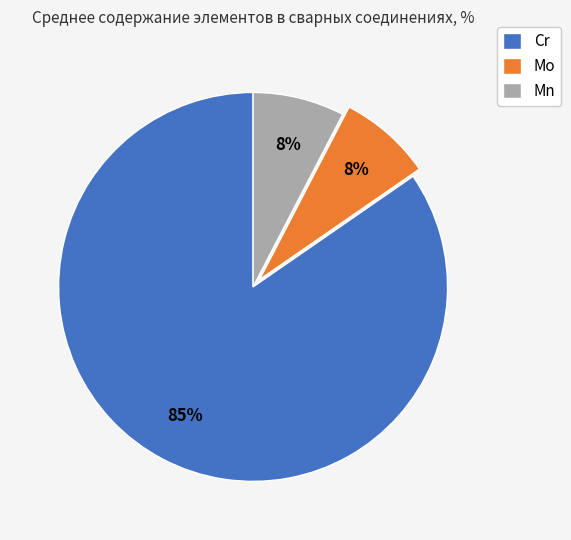

To the nearest percent, what portion does Mn represent?

7%